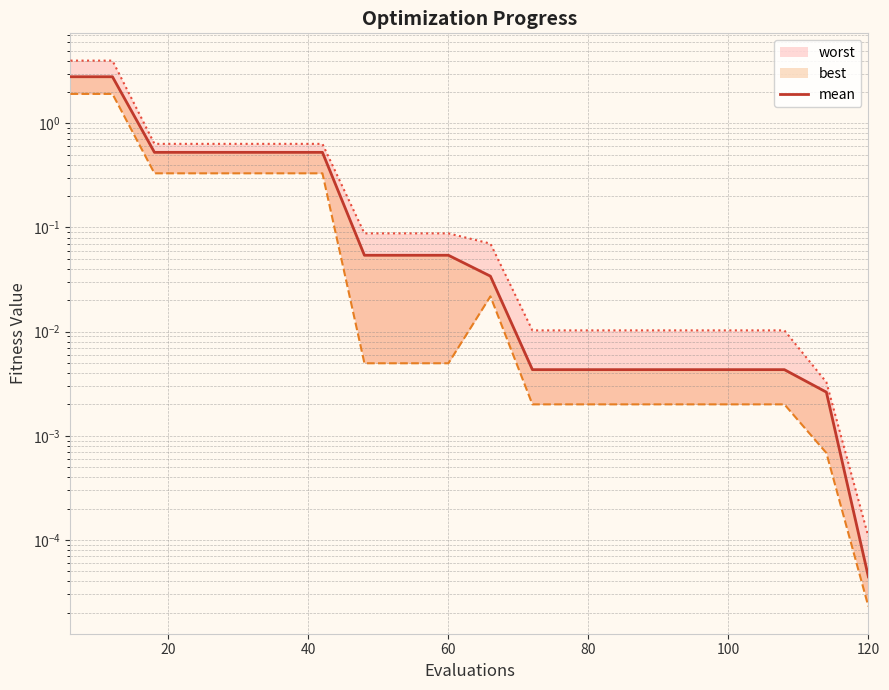

What is the sum of all values?

8.5